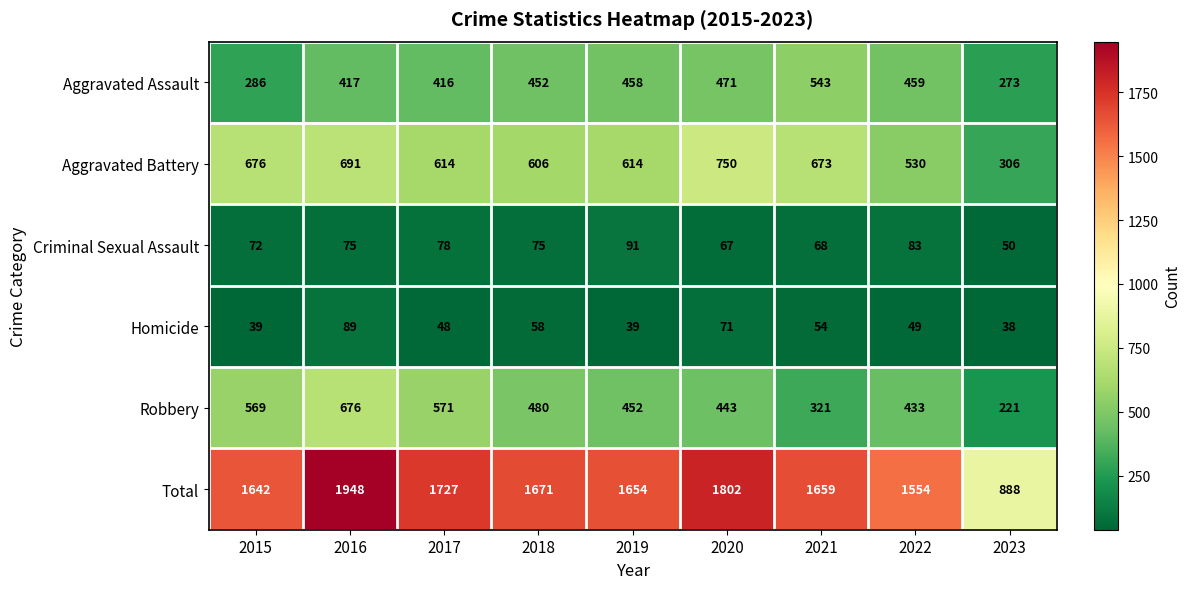

Rank the series by their maximum value, from lowest to highest.

Homicide, Criminal Sexual Assault, Aggravated Assault, Robbery, Aggravated Battery, Total